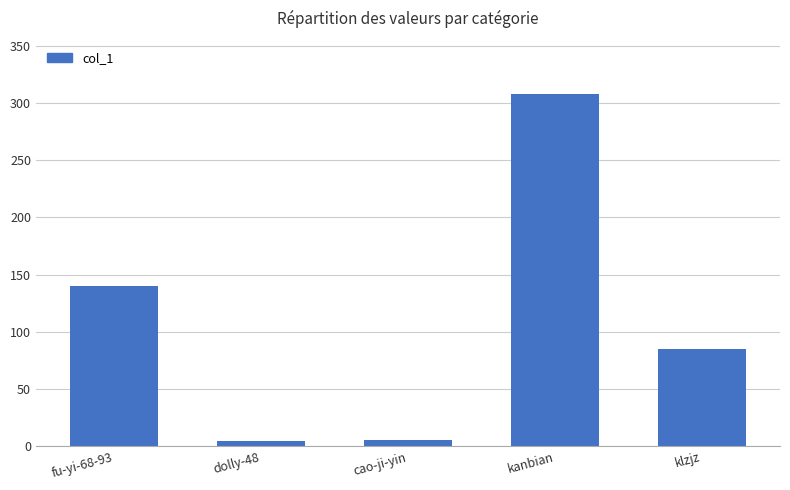

At which label does the data first exceed 85?

fu-yi-68-93